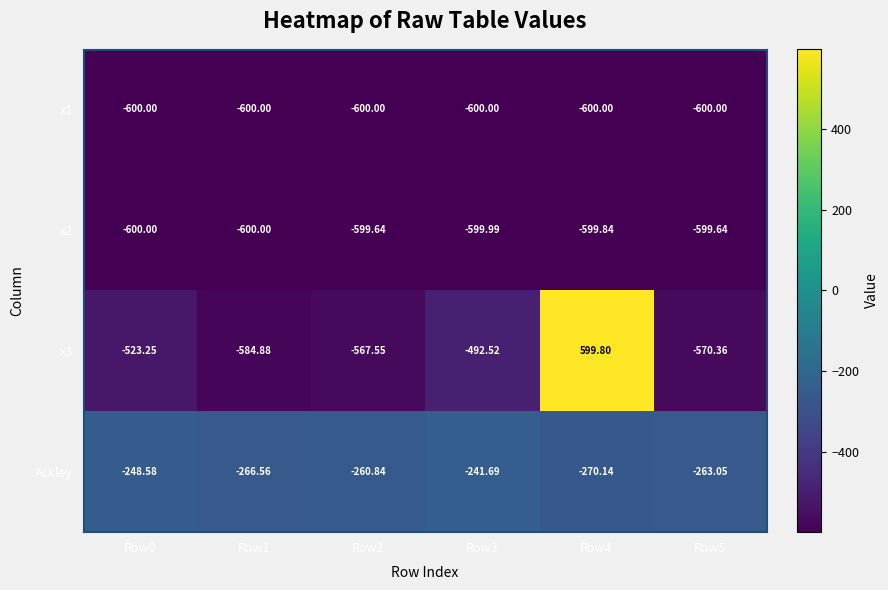

Reading left to right, extract all data points from this chart.

x1: Row0=-600.0	Row1=-600.0	Row2=-600.0	Row3=-600.0	Row4=-600.0	Row5=-600.0
x2: Row0=-600.0	Row1=-600.0	Row2=-599.6	Row3=-600.0	Row4=-599.8	Row5=-599.6
x3: Row0=-523.2	Row1=-584.9	Row2=-567.5	Row3=-492.5	Row4=599.8	Row5=-570.4
Ackley: Row0=-248.6	Row1=-266.6	Row2=-260.8	Row3=-241.7	Row4=-270.1	Row5=-263.1